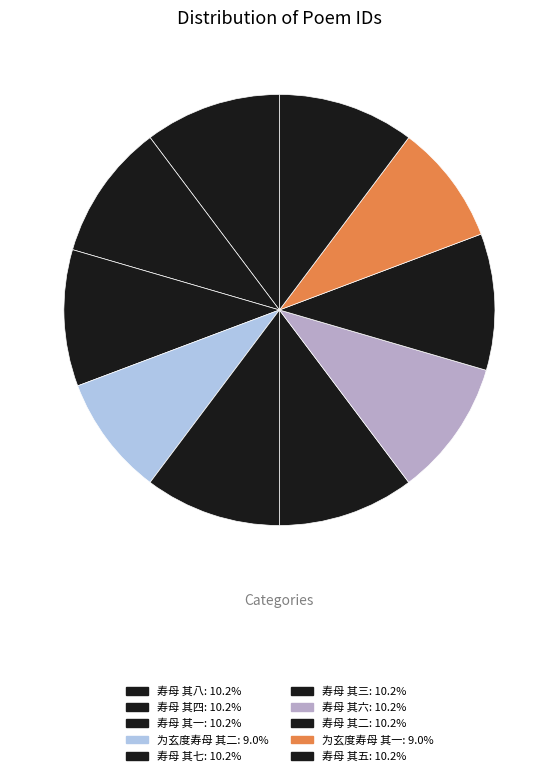

Rank the categories by value from highest to lowest.

寿母 其八, 寿母 其七, 寿母 其六, 寿母 其五, 寿母 其四, 寿母 其三, 寿母 其二, 寿母 其一, 为玄度寿母 其二, 为玄度寿母 其一